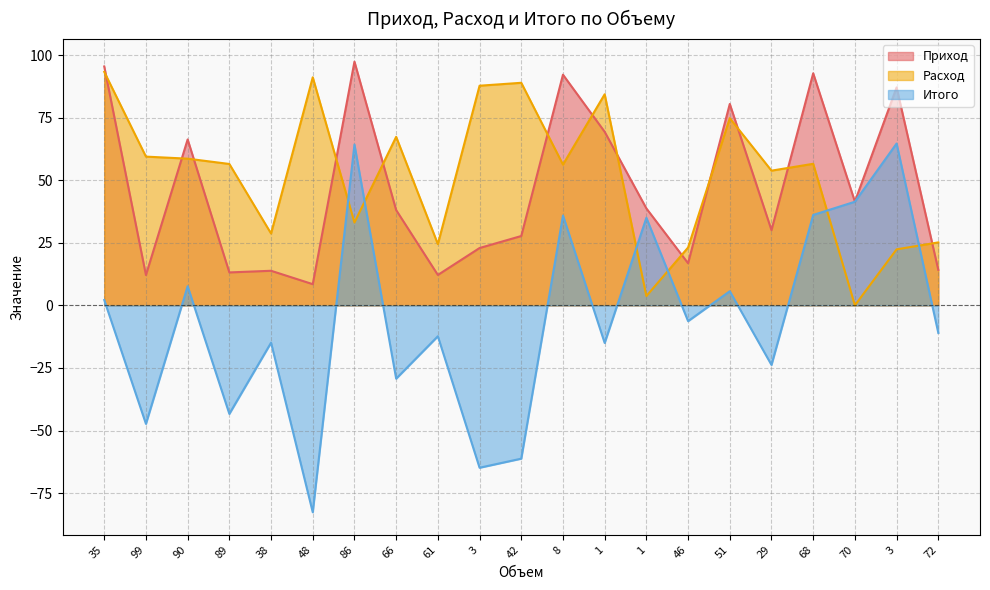

Between 70 and 72, which series saw the biggest shift?

Итого